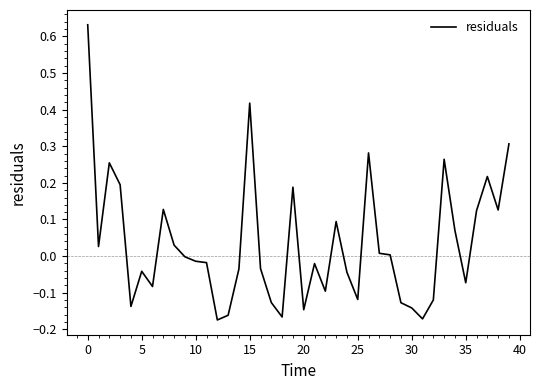

What is the difference between the maximum and minimum values?

0.8